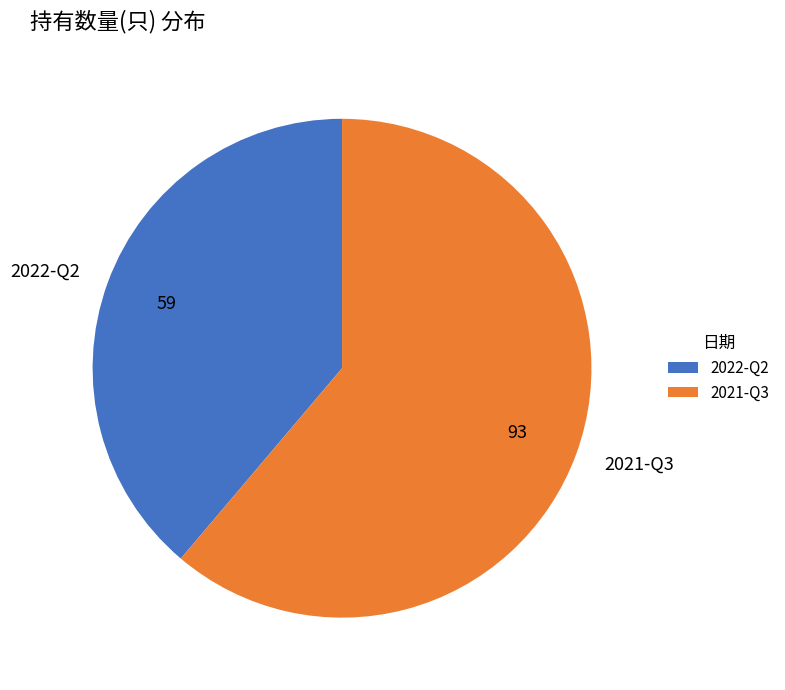

What is the smallest slice in the pie chart?

2022-Q2